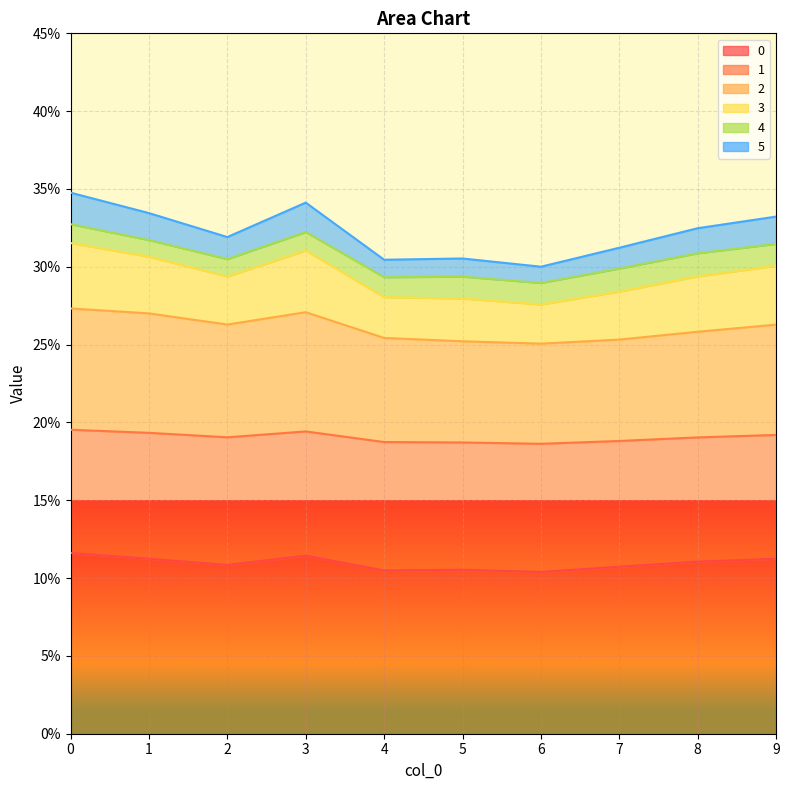

How many 0 values are between 0 and 1?

10